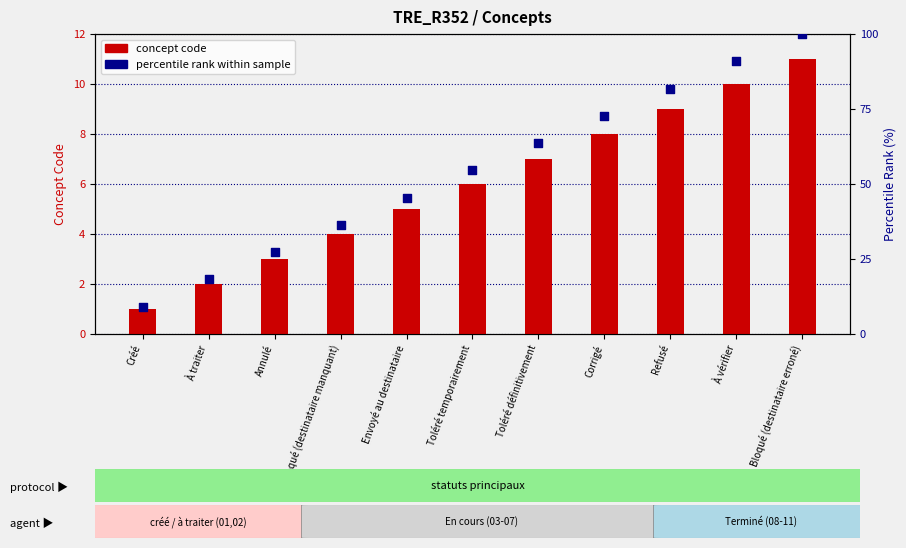

Is the value of percentile rank at Créé greater than the value of concept code at Toléré définitivement?

Yes